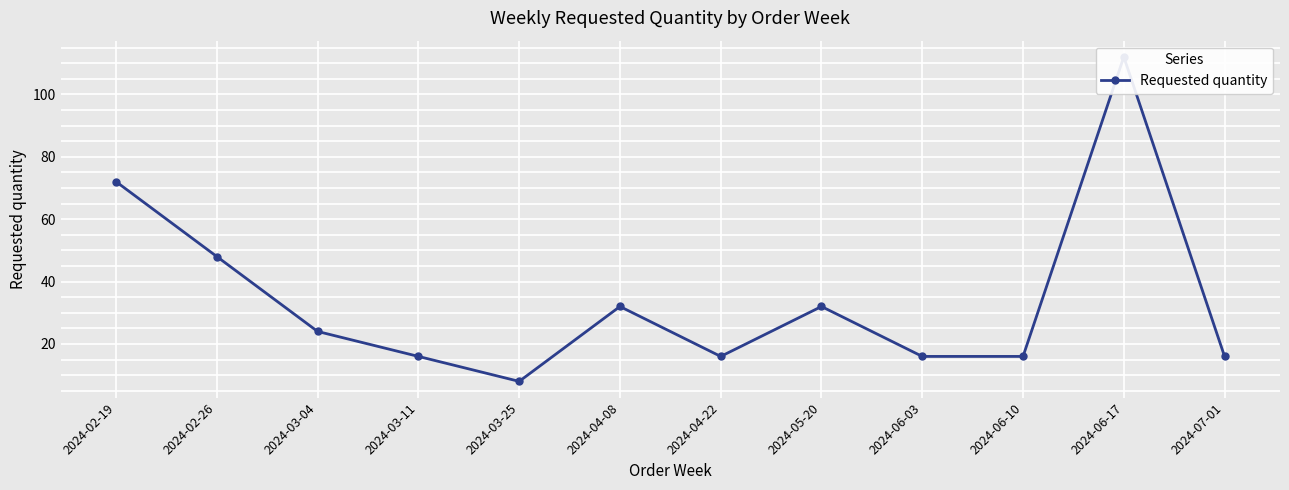

The chart shows a value of 4 at 2024-06-03. True or false?

False